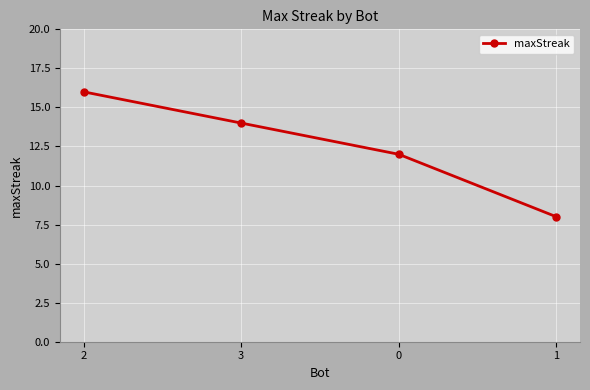

Does the chart have visible grid lines?

Yes